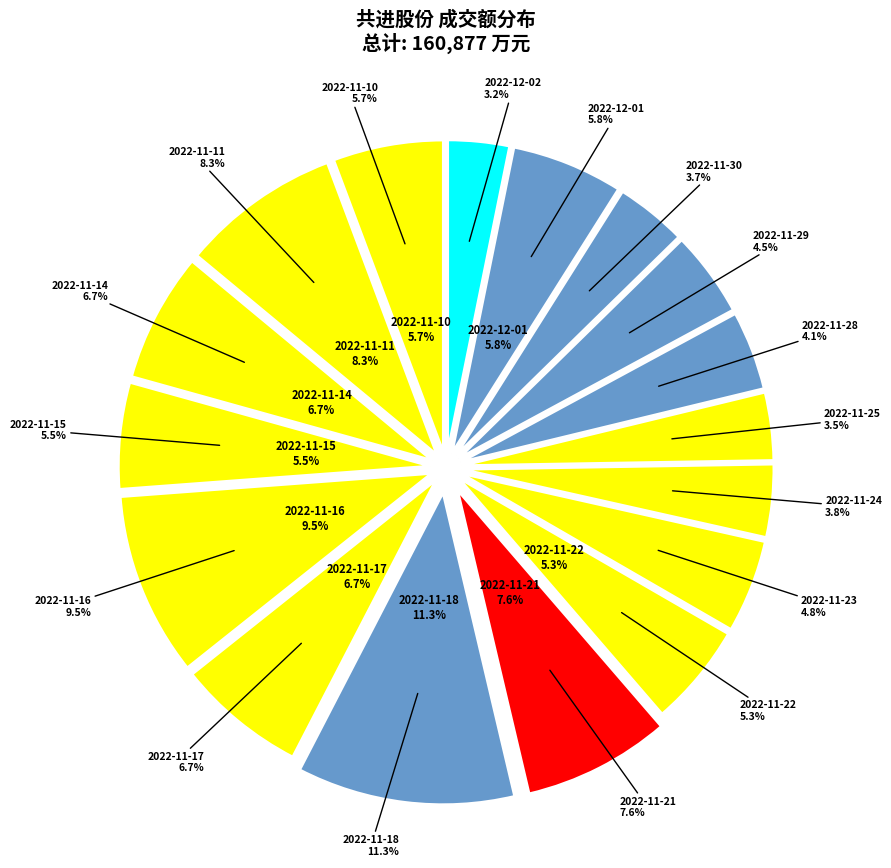

To the nearest percent, what is the difference between the largest and smallest slice percentages?

8%